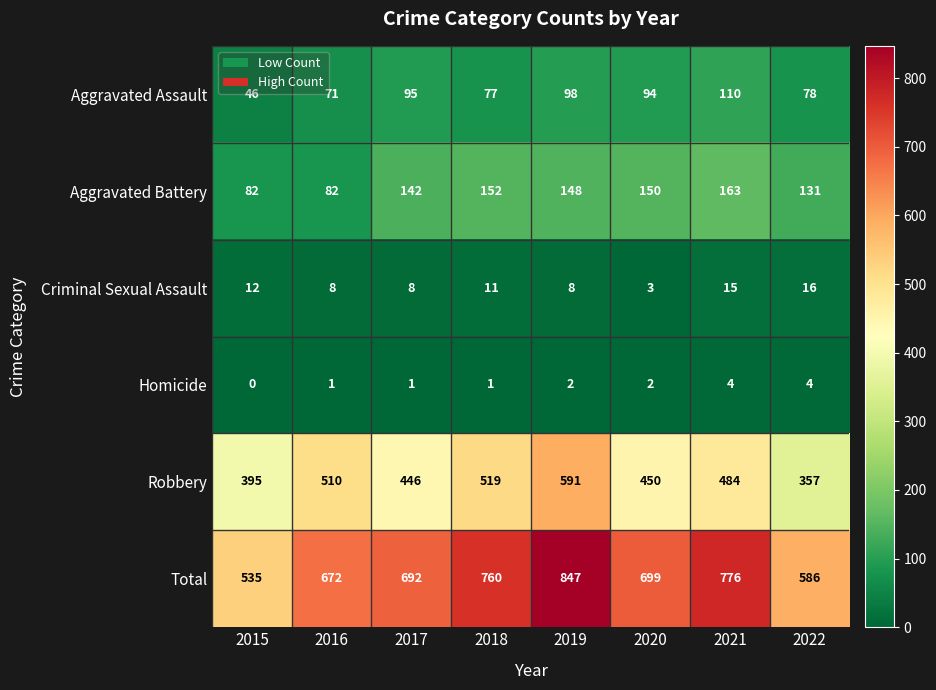

What is the difference between the maximum and minimum values in the Aggravated Assault series?

64